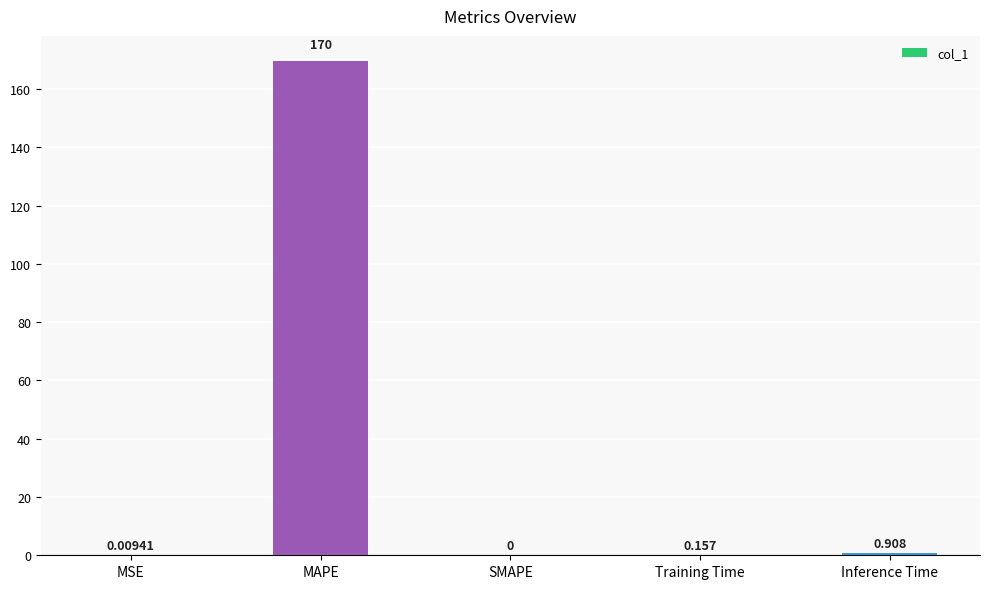

What is the change in value from Training Time to Inference Time?

+0.8